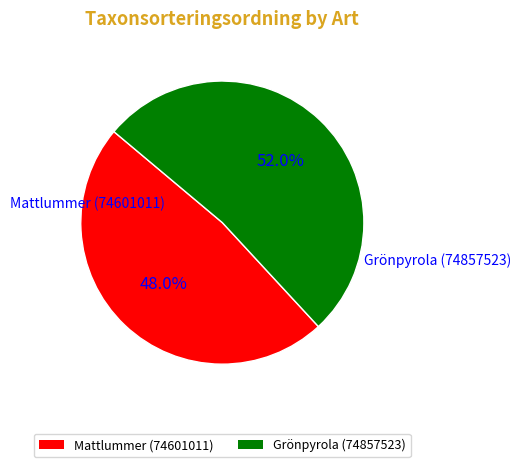

Which slice is the smallest?

Mattlummer (74601011)